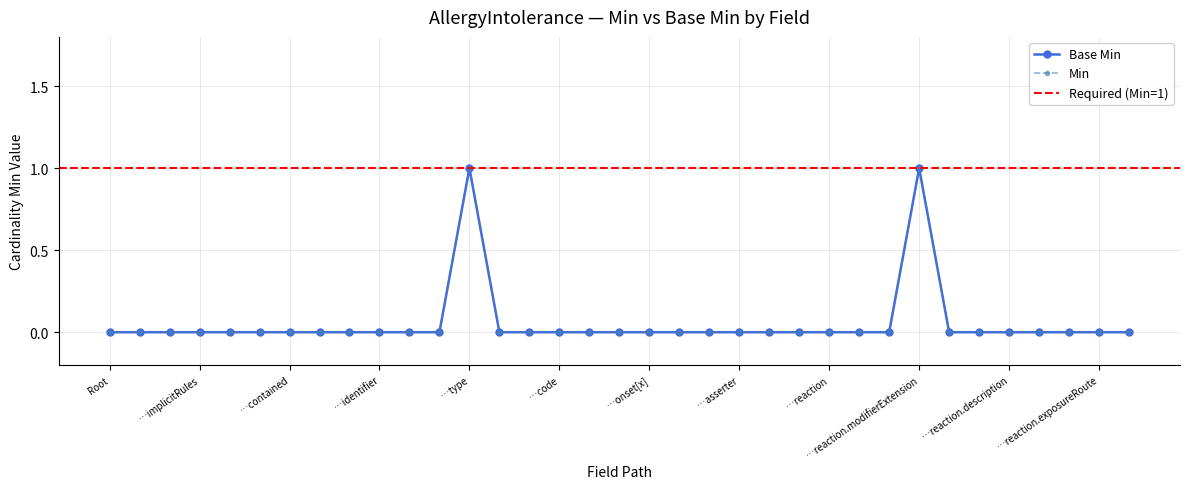

Where is the first local maximum for Min?

…type